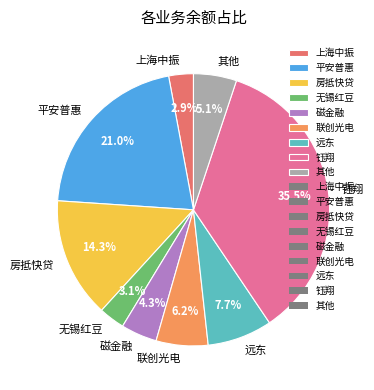

Between 无锡红豆 and 钰翔, which is larger?

钰翔